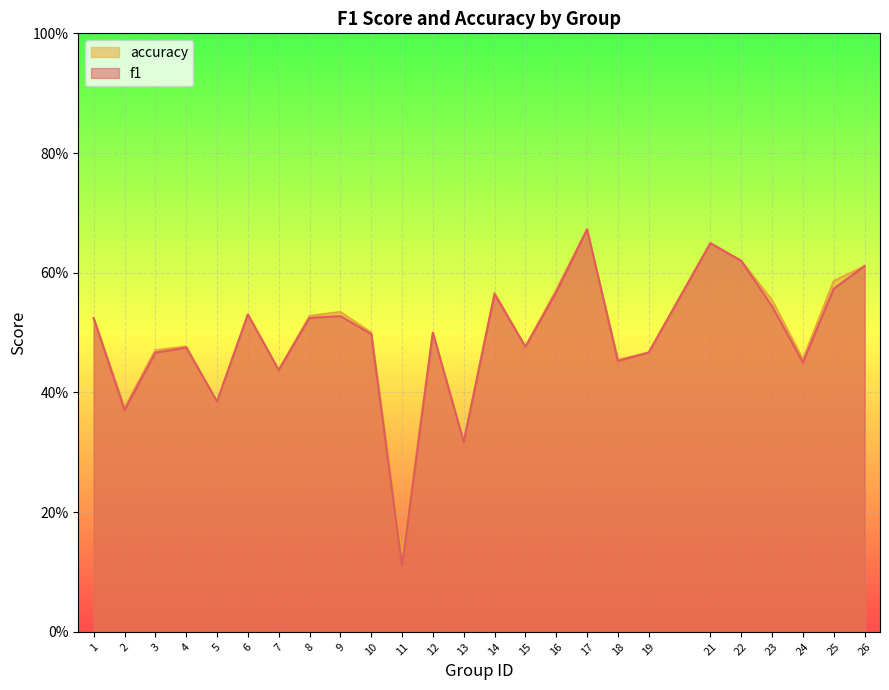

Which series has the widest spread of values?

f1